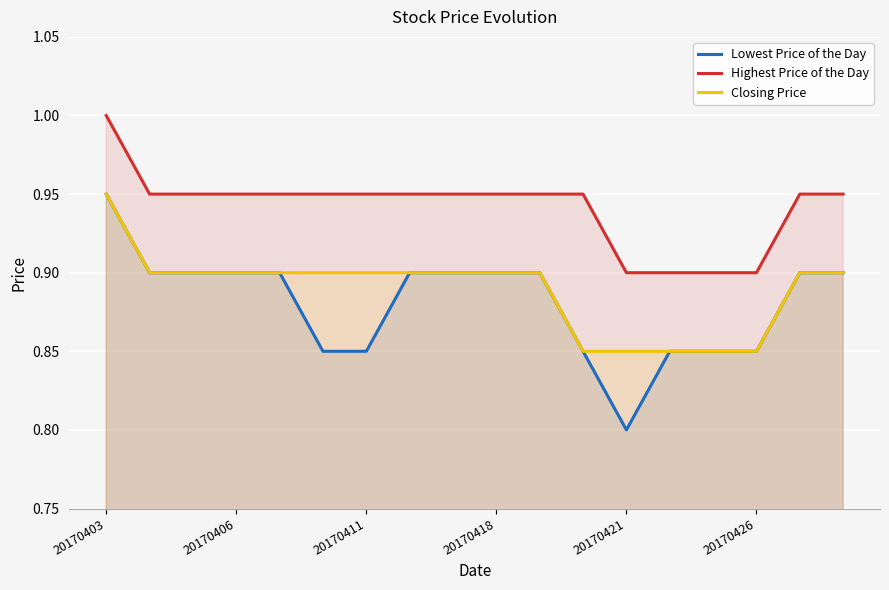

Which series has the largest total across all categories?

Highest Price of the Day